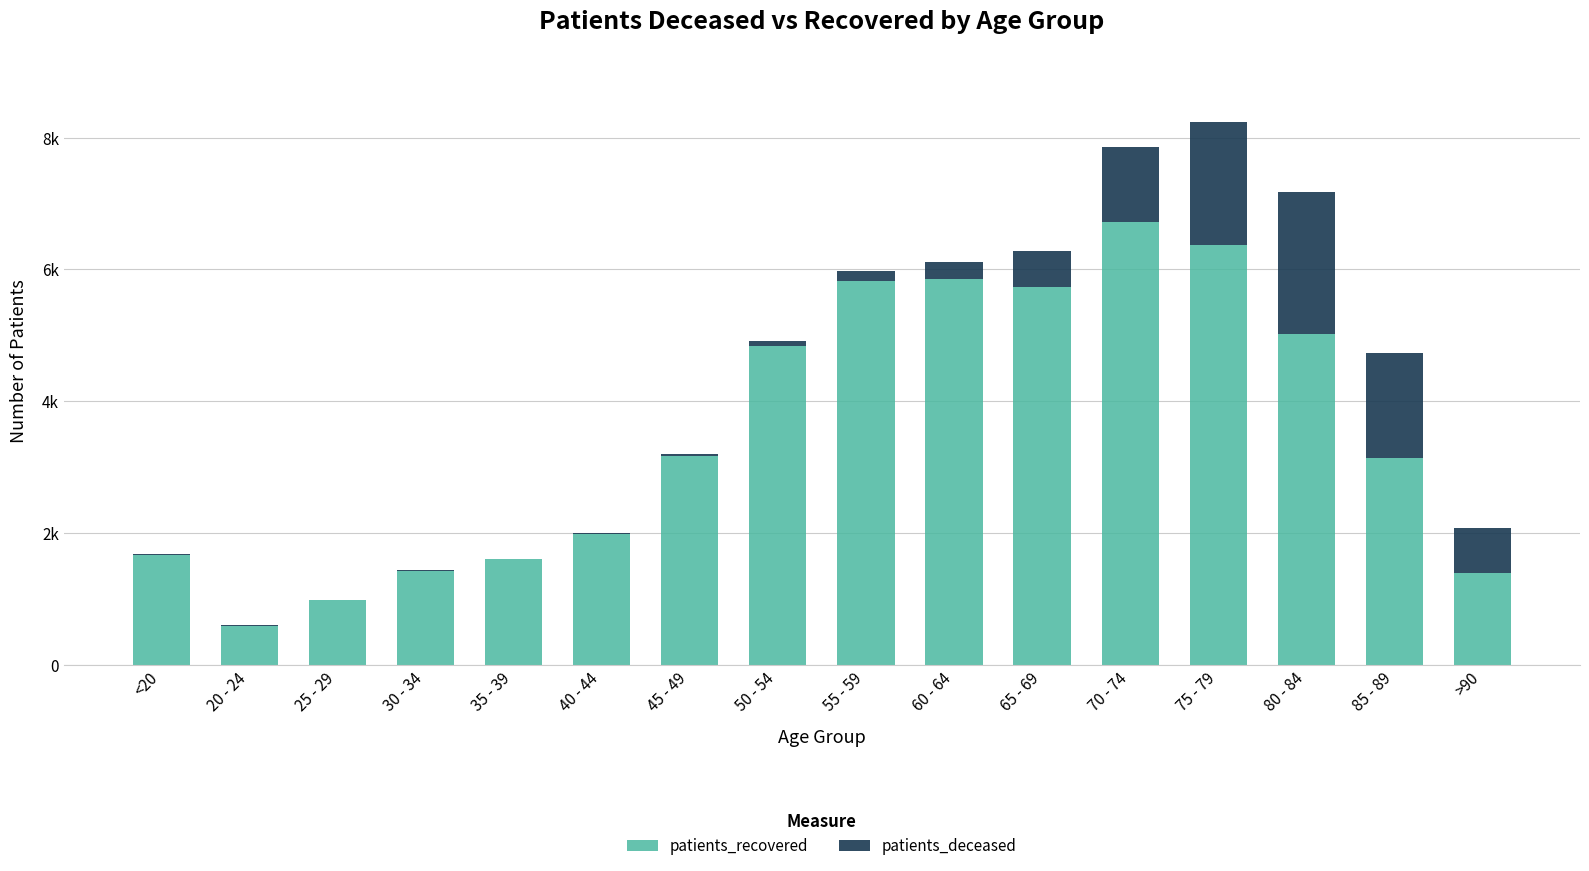

Are the bars grouped side by side (vs. stacked)?

No